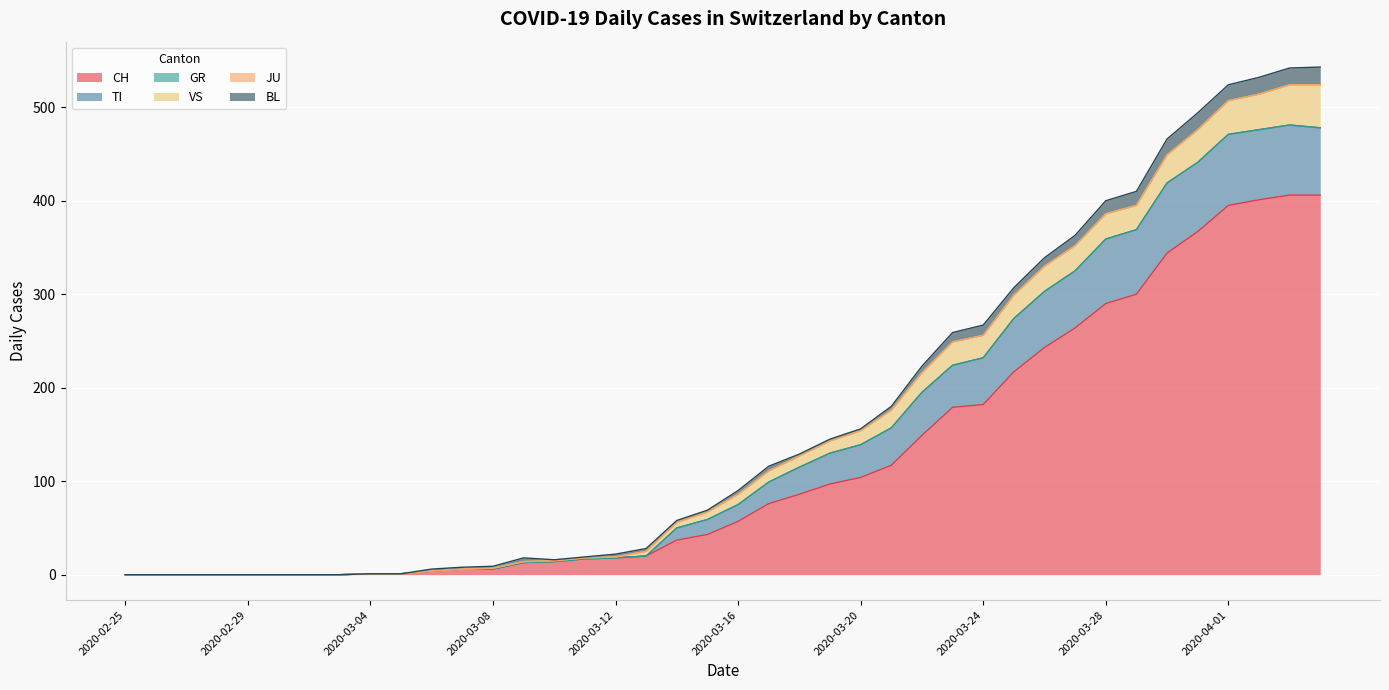

What is the average value of the CH series?

122